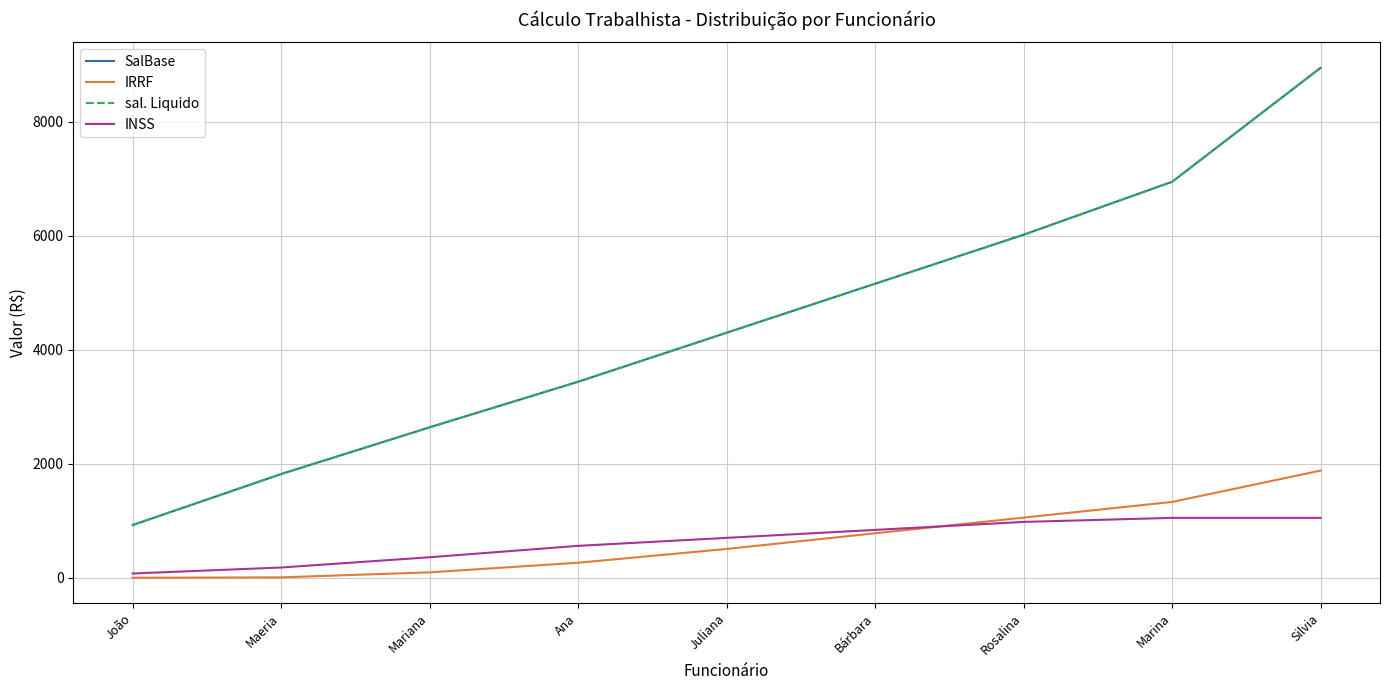

Which category has the lowest value across all series?

João